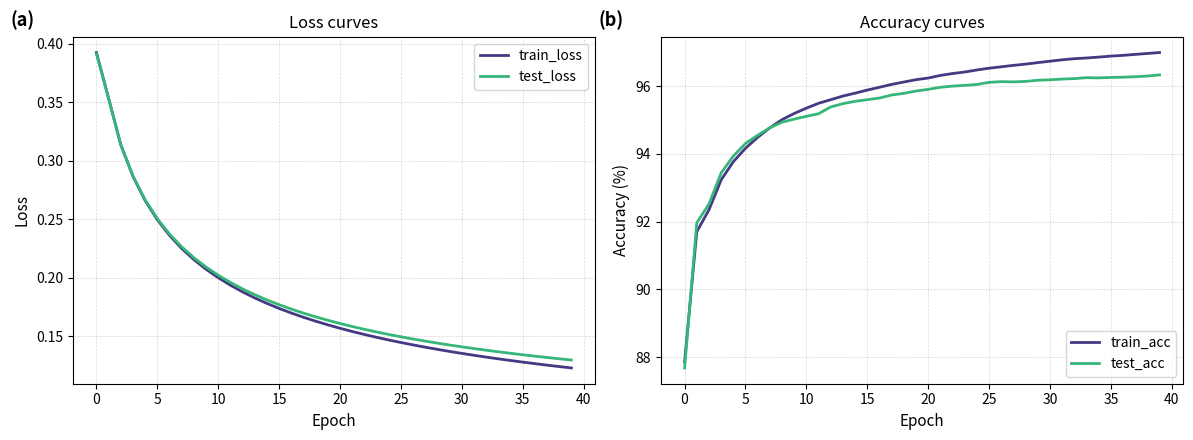

Which series has the largest range (max minus min)?

train_acc